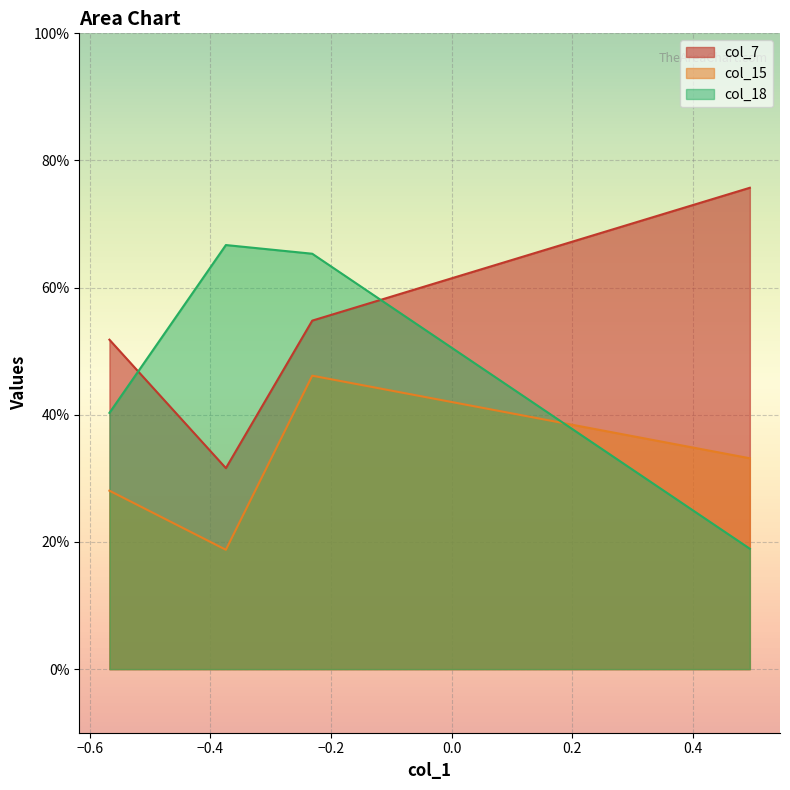

True or false: col_18 and col_15 cross at least once.

True